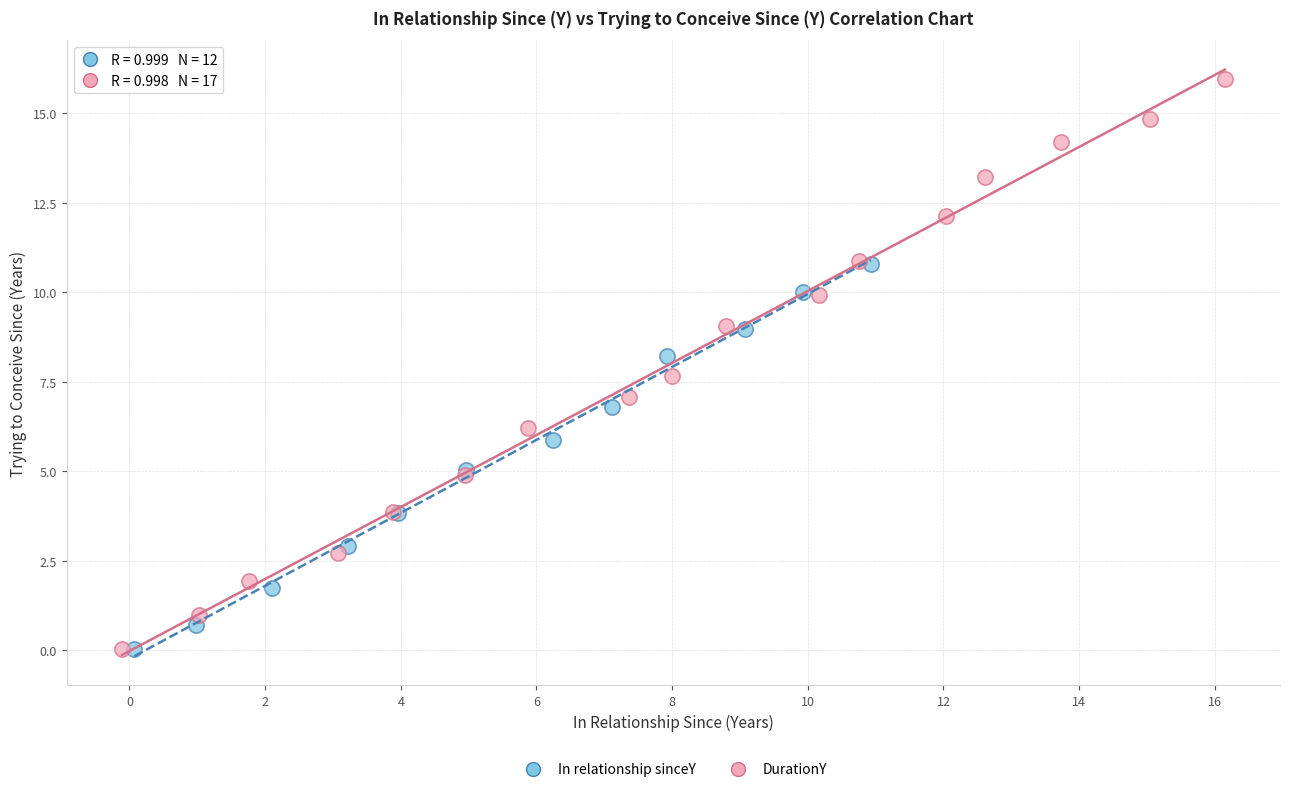

Which series has the widest spread of Y values?

DurationY